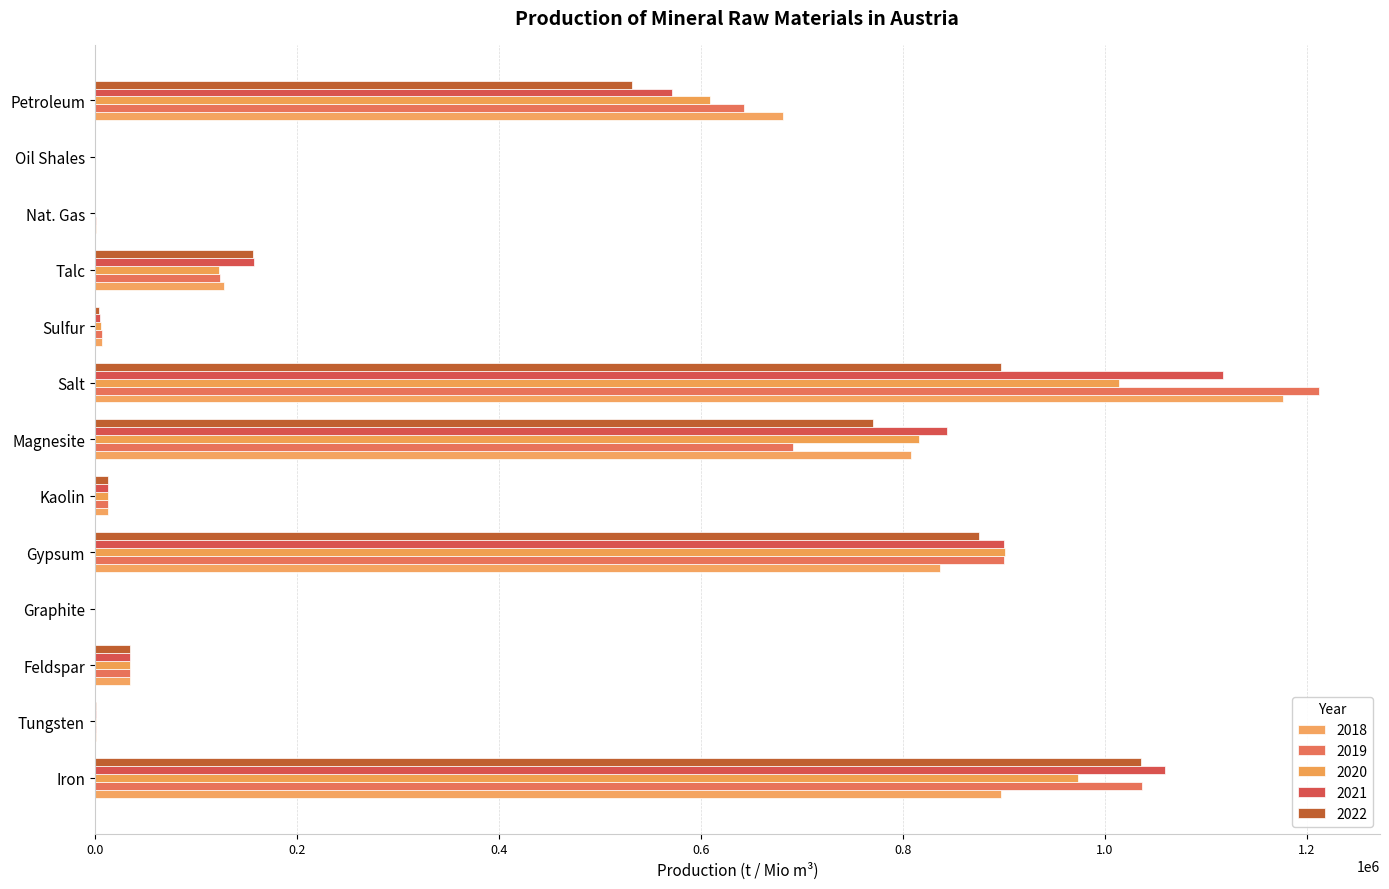

Reading left to right, what are all the values shown in this chart?

2018: 897132	936	35000	150	836862	13500	808239	1176807	6980	127866	969	150	681842
2019: 1037470	892	35000	100	900217	13500	691909	1212158	6768	124184	891	100	642953
2020: 973840	896	35000	100	901619	13500	816370	1014554	6564	123000	743	100	609254
2021: 1059550	919	35000	100	900374	13500	844226	1117586	4755	157493	654	100	571428
2022: 1035770	910	35000	100	876075	13500	771043	897774	4672	157047	607	100	532339